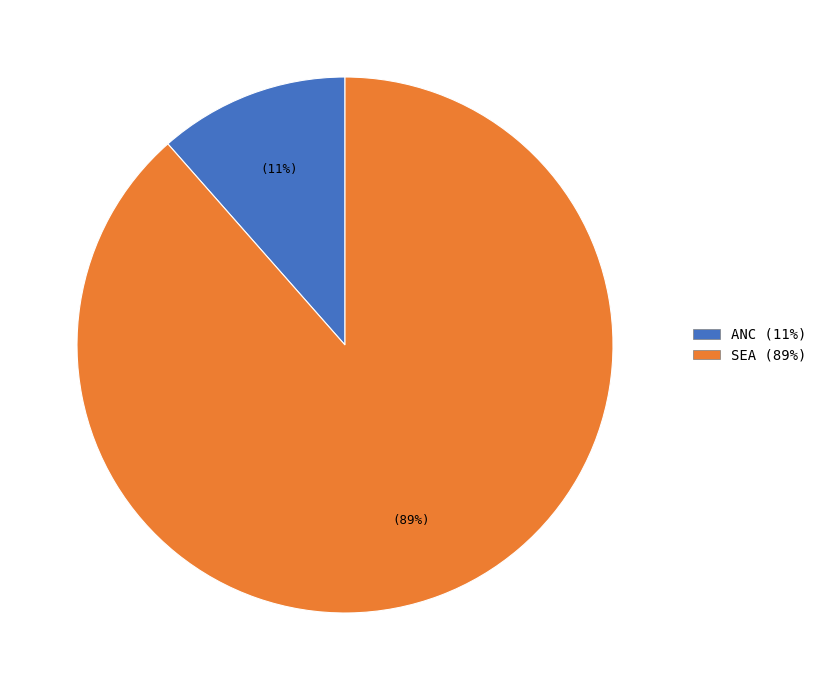

How many slices are in this pie chart?

2